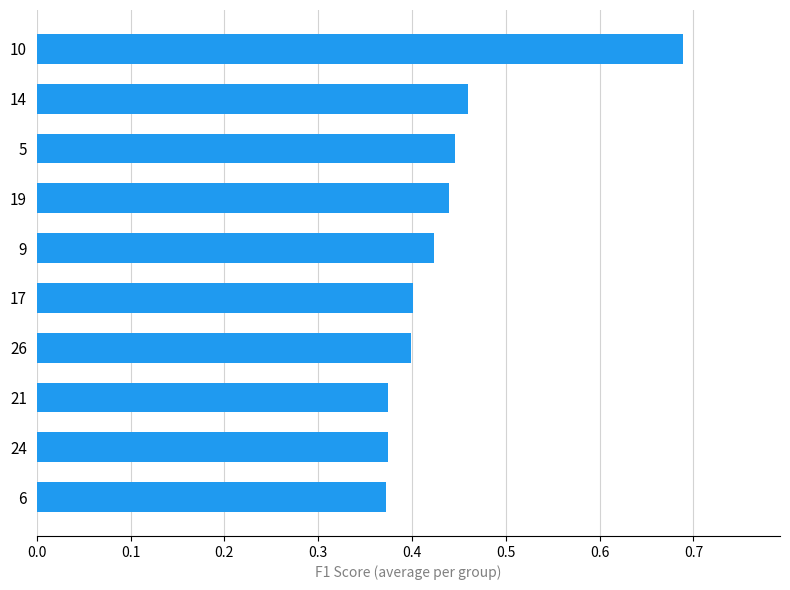

What is the change in value from 24 to 5?

+0.1